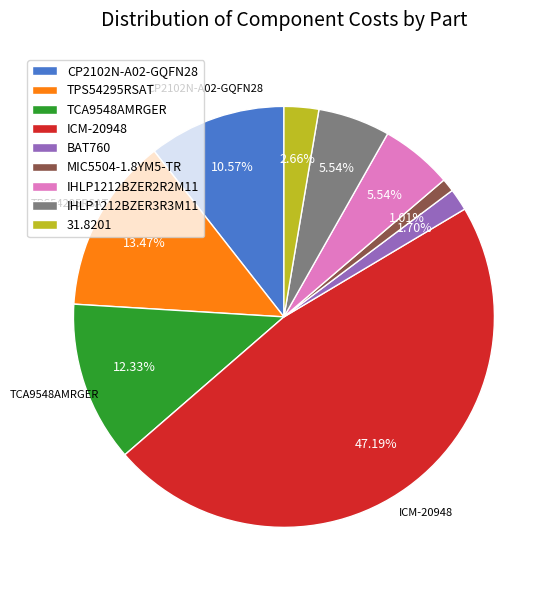

To the nearest percent, what portion does TPS54295RSAT represent?

13%